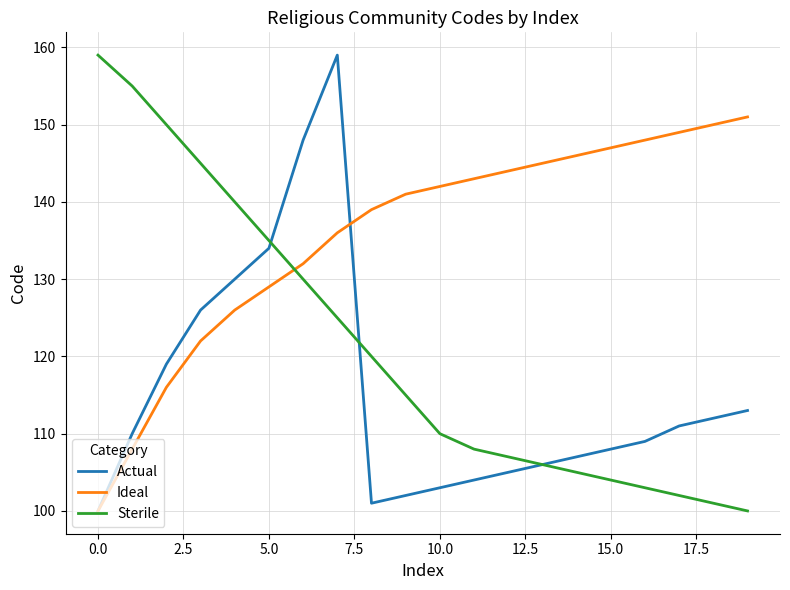

What is the maximum value shown in the chart?

159